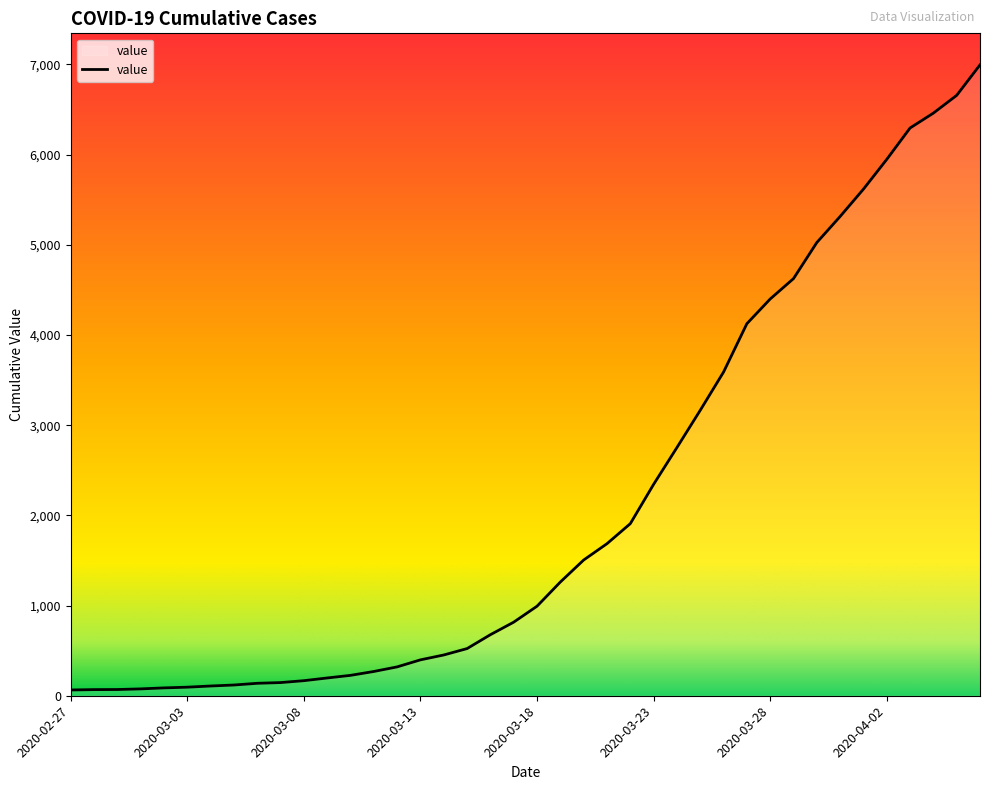

What is the difference between the maximum and minimum values?

6931